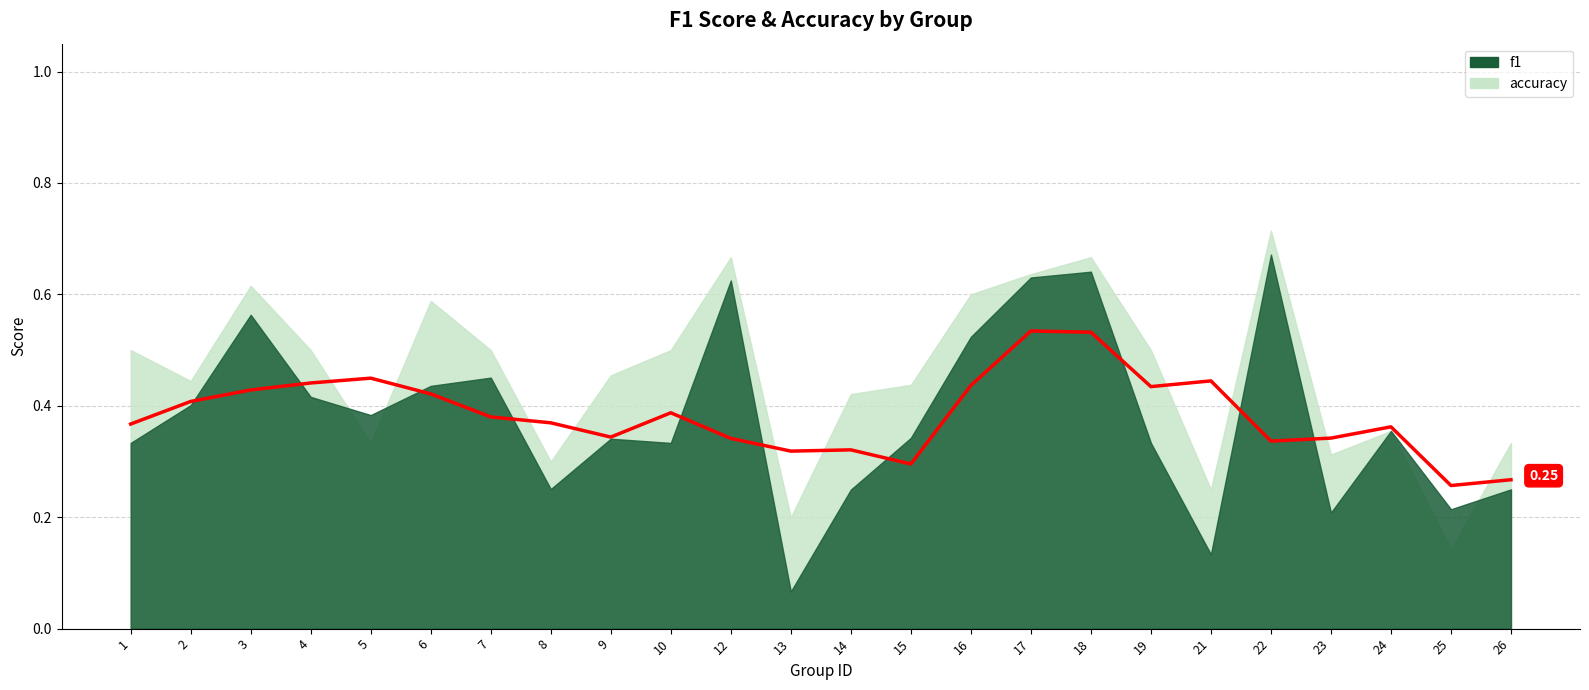

Reading left to right, extract all data points from this chart.

f1: 0.3	0.4	0.6	0.4	0.4	0.4	0.5	0.3	0.3	0.3	0.6	0.1	0.2	0.3	0.5	0.6	0.6	0.3	0.1	0.7	0.2	0.4	0.2	0.2
accuracy: 0.5	0.4	0.6	0.5	0.3	0.6	0.5	0.3	0.5	0.5	0.7	0.2	0.4	0.4	0.6	0.6	0.7	0.5	0.2	0.7	0.3	0.4	0.1	0.3